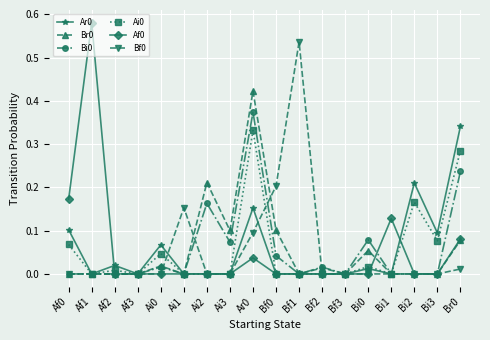

The value of Bi0 at Bf1 is 0.1. True or false?

False